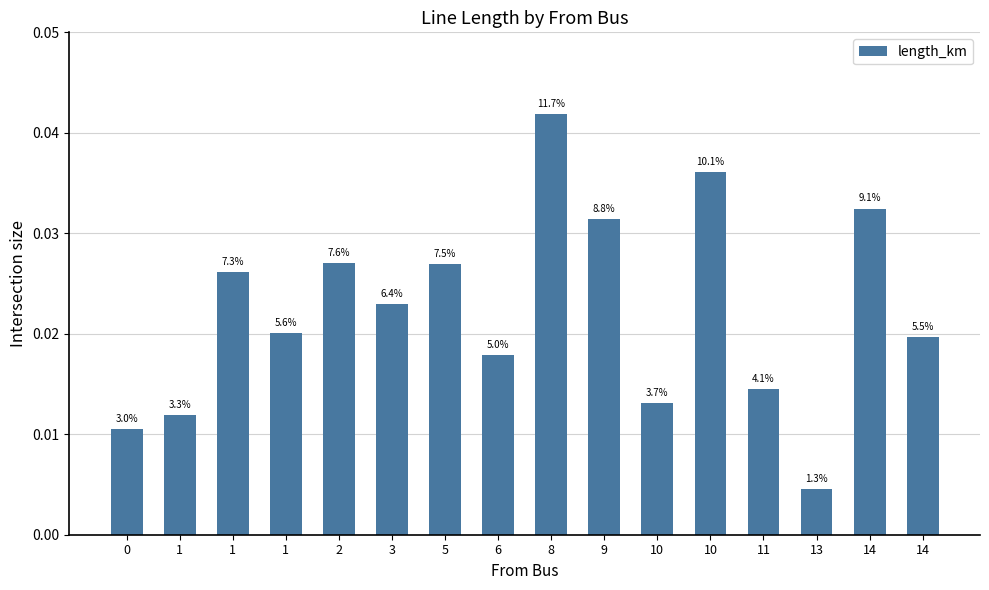

Count the values in the range 0 to 1.

16